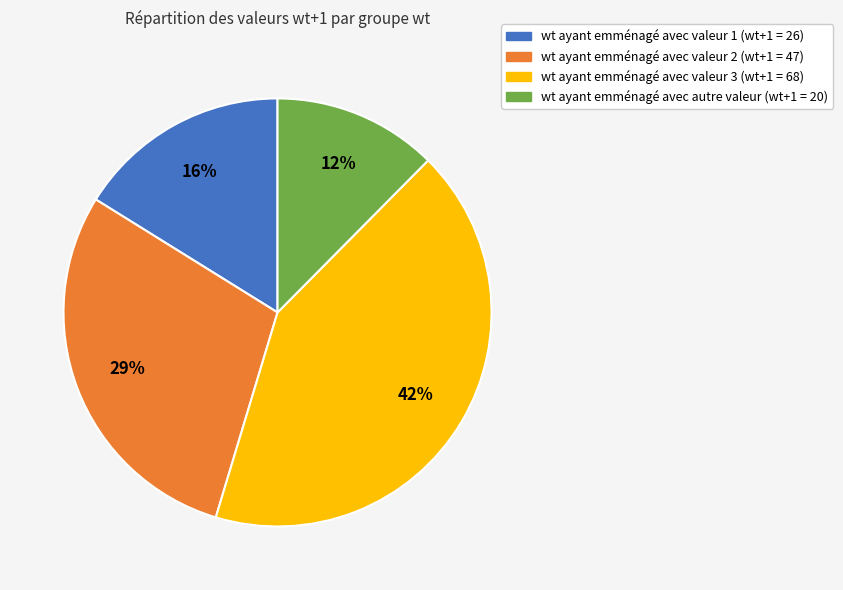

Is there any slice that represents more than half of the pie?

No